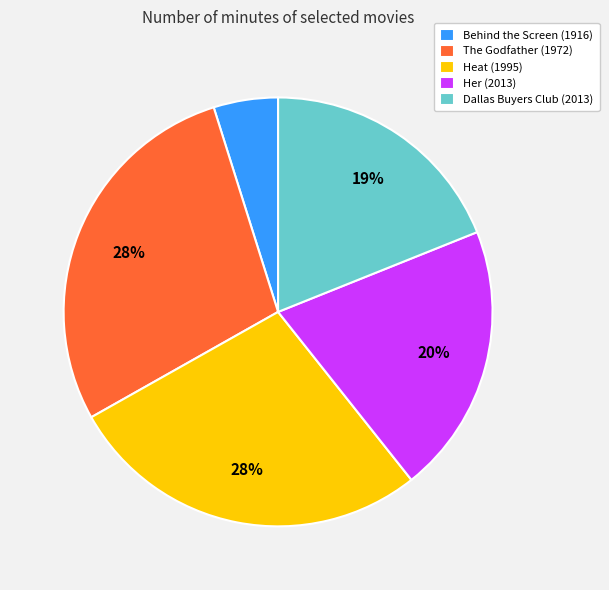

Is there any slice that represents more than half of the pie?

No